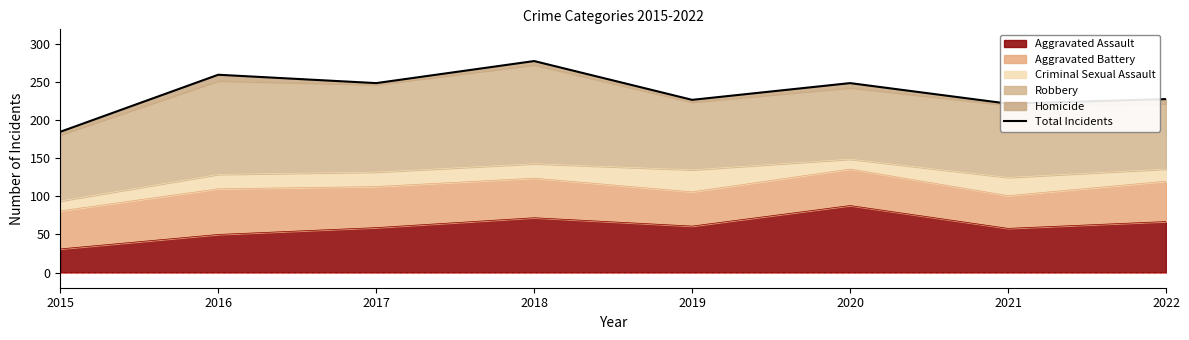

Reading left to right, what are all the values shown in this chart?

185	260	249	278	227	249	222	228